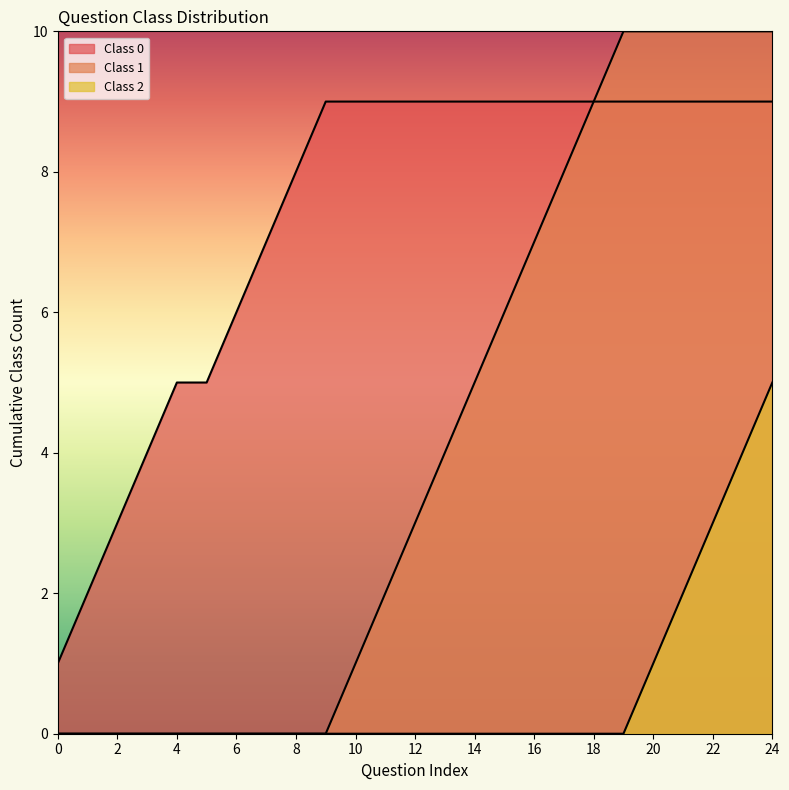

List the series in order of their overall mean, lowest first.

Class 2, Class 1, Class 0